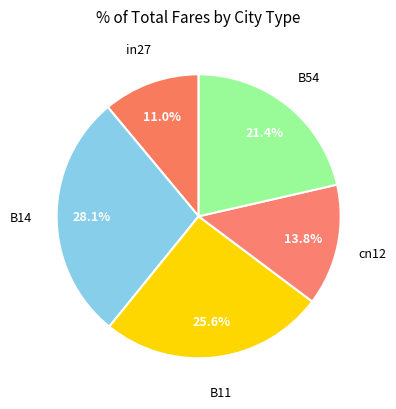

Count the number of slices in the pie.

5